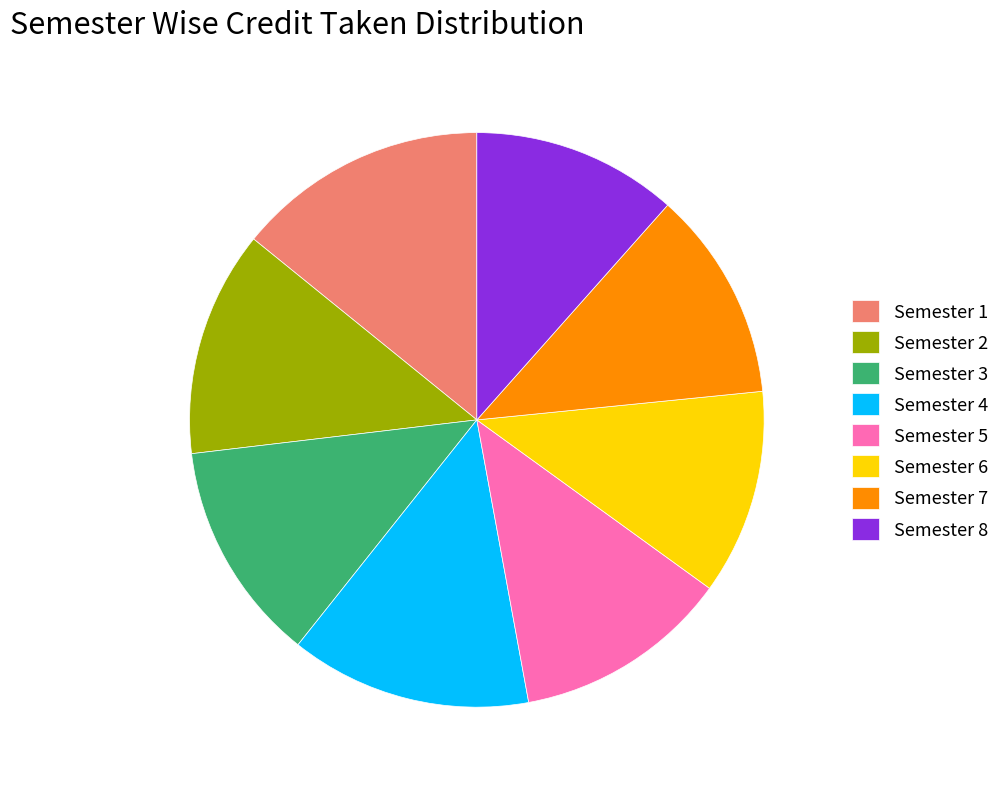

Which has a higher value, Semester 4 or Semester 7?

Semester 4